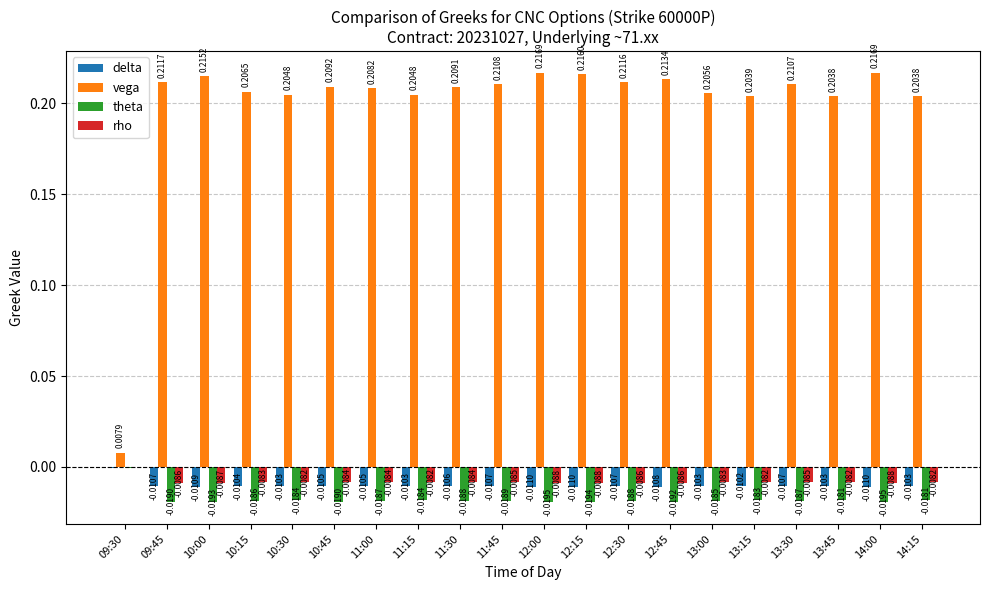

Between 10:00 and 11:15, which series saw the biggest shift?

vega